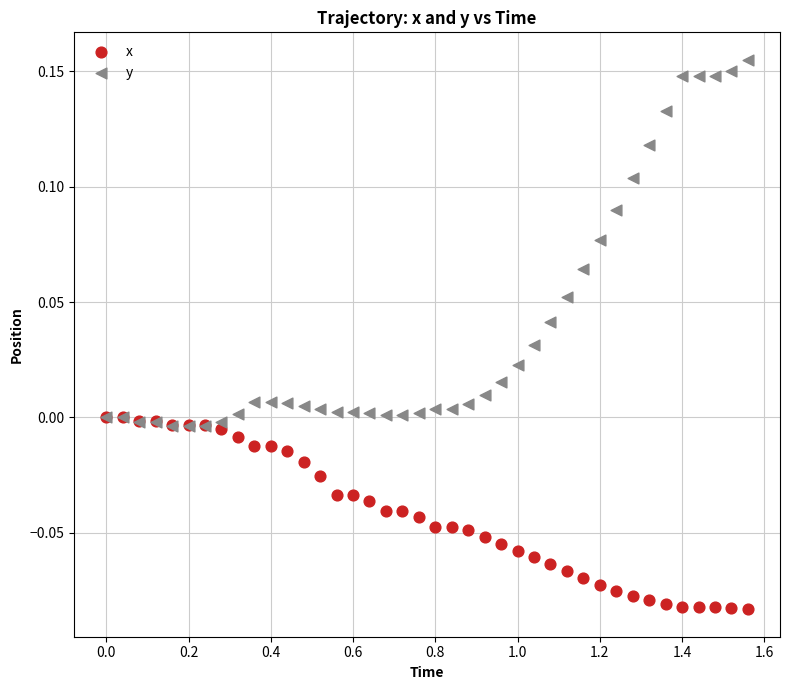

Which series contains the lowest Y value?

x